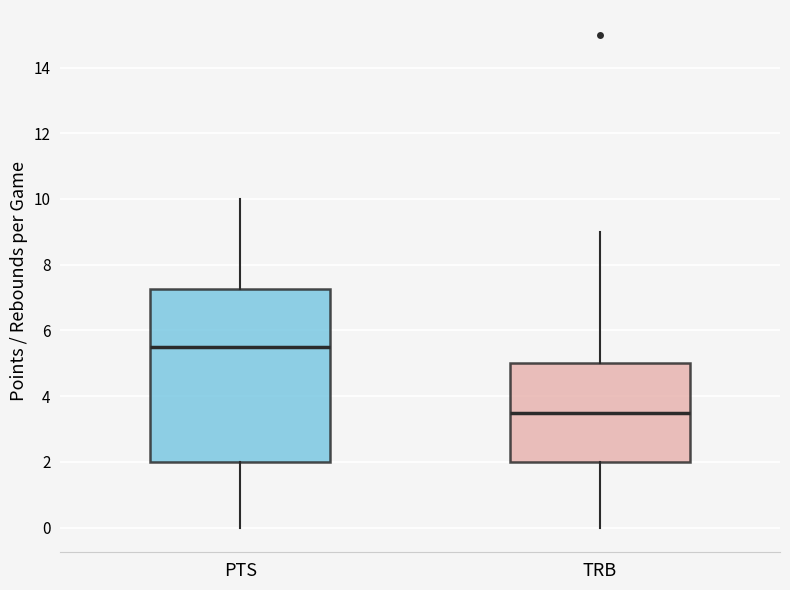

Reading left to right, transcribe this box plot: for each box, give where its median line is, the range the box spans, and where its two whiskers end, as read against the y-axis. The values are not printed on the chart, so give them approximately, as read against the axis.

PTS: median 5.6, box 2.0 to 7.2, whiskers 0.0 to 10.0
TRB: median 3.6, box 2.0 to 5.0, whiskers 0.0 to 9.0